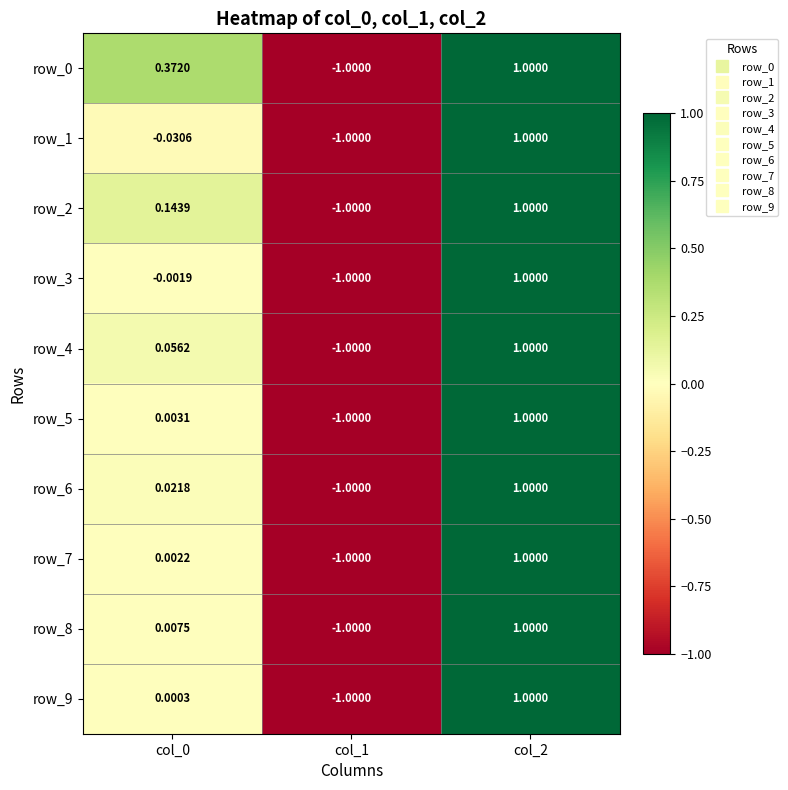

Between col_0 and col_2, which series saw the biggest shift?

row_1